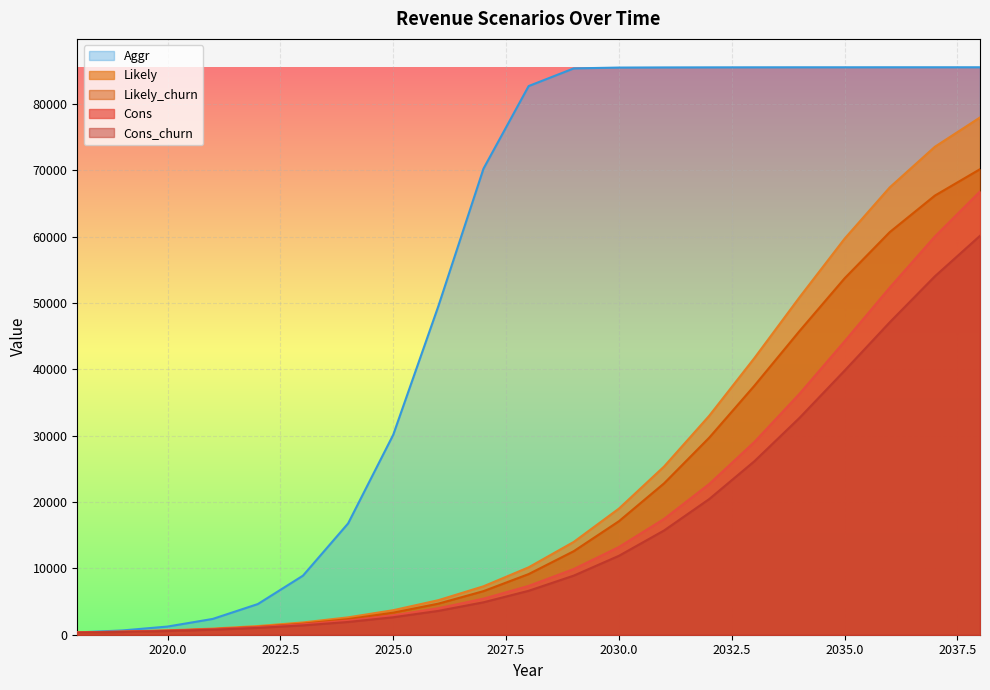

What is the approximate value of Likely at 2037?

73551.6